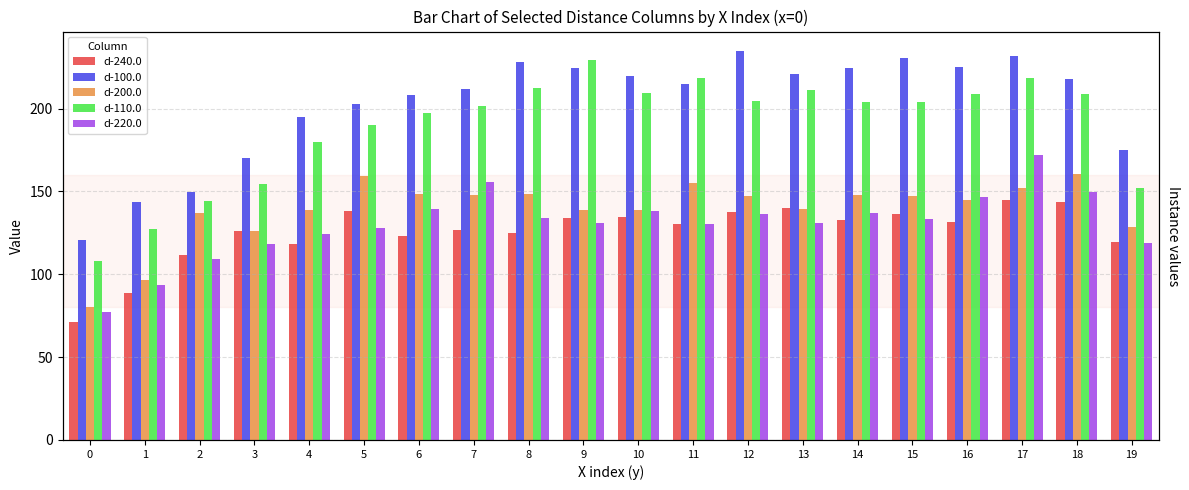

Is it true that d-220.0 equals 146.8 at 16?

True